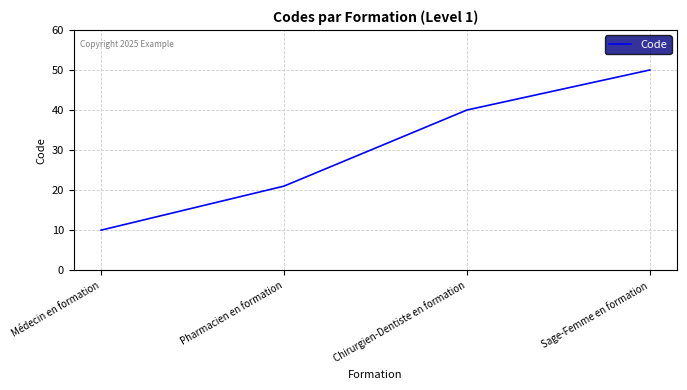

What is the difference between the maximum and second lowest values?

29